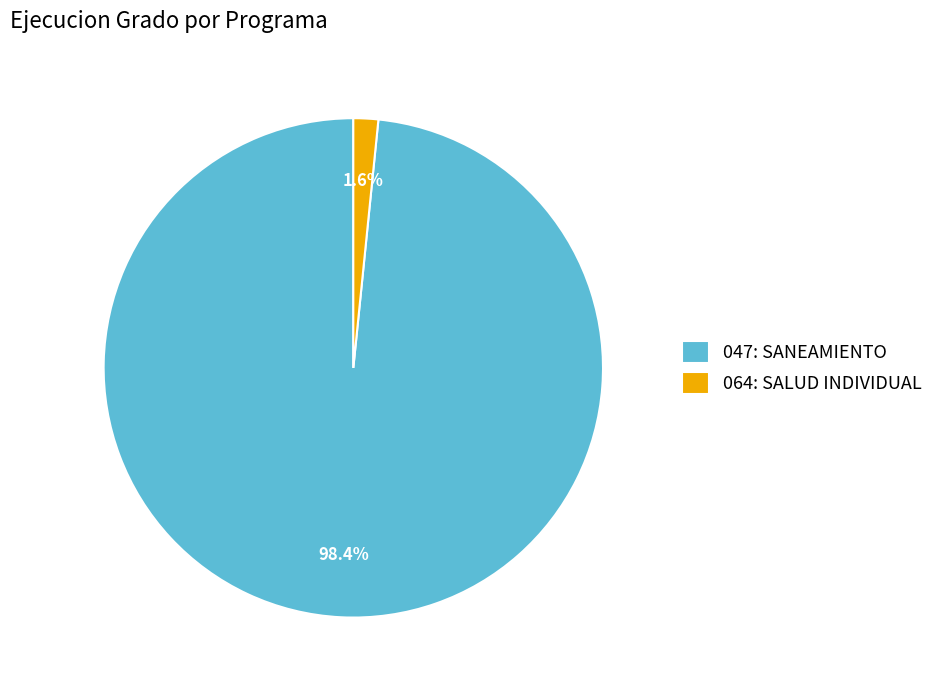

To the nearest percent, what portion does 064: SALUD INDIVIDUAL represent?

2%